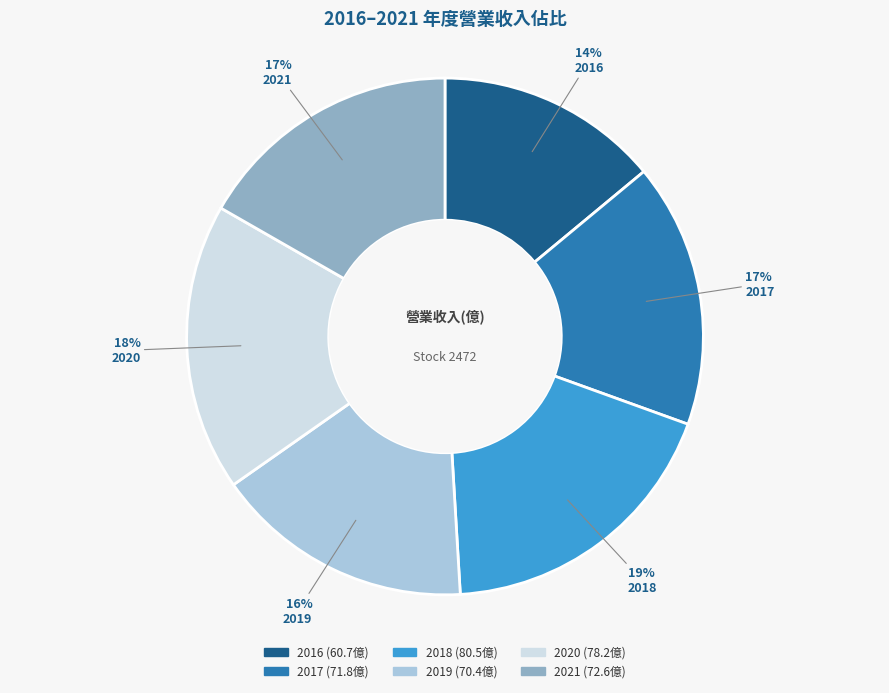

To the nearest percent, what is the combined percentage of 2020 and 2016?

32%